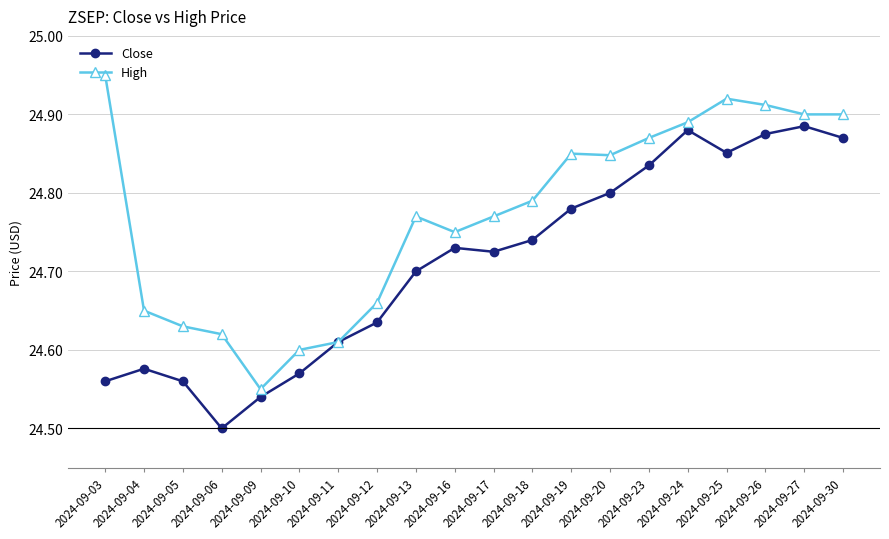

How many lines are shown in the chart?

2